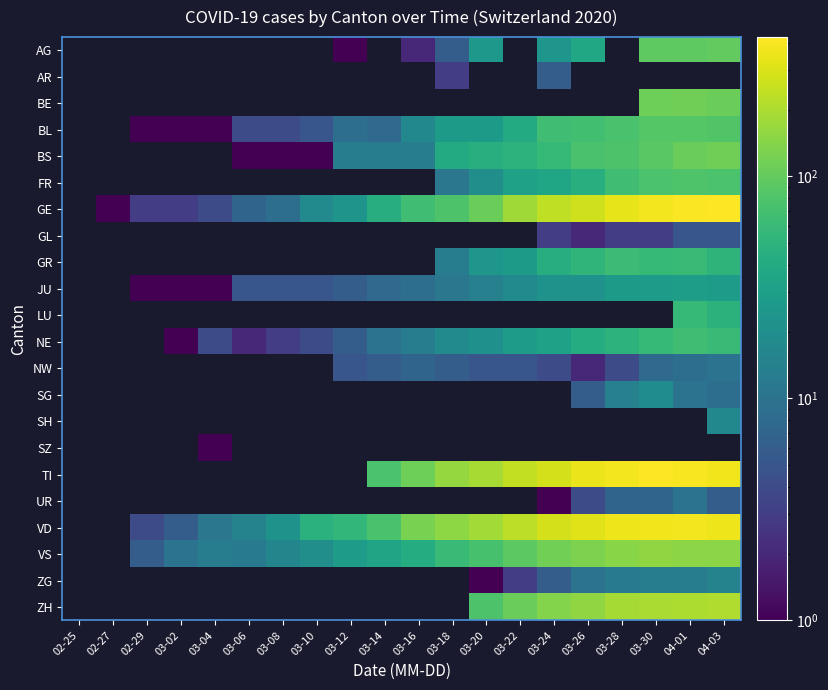

Is it true that VS equals 59.0 at 03-18?

True